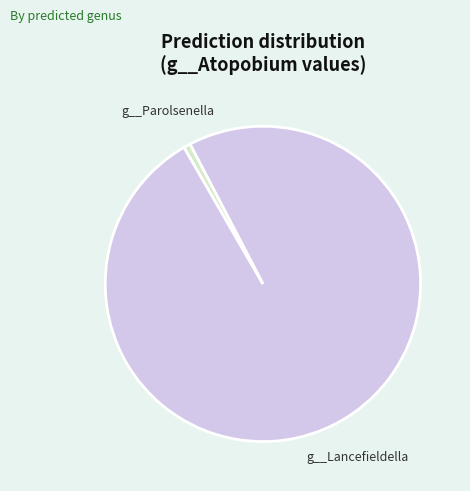

Is the sum of g__Parolsenella and g__Lancefieldella greater than half?

Yes